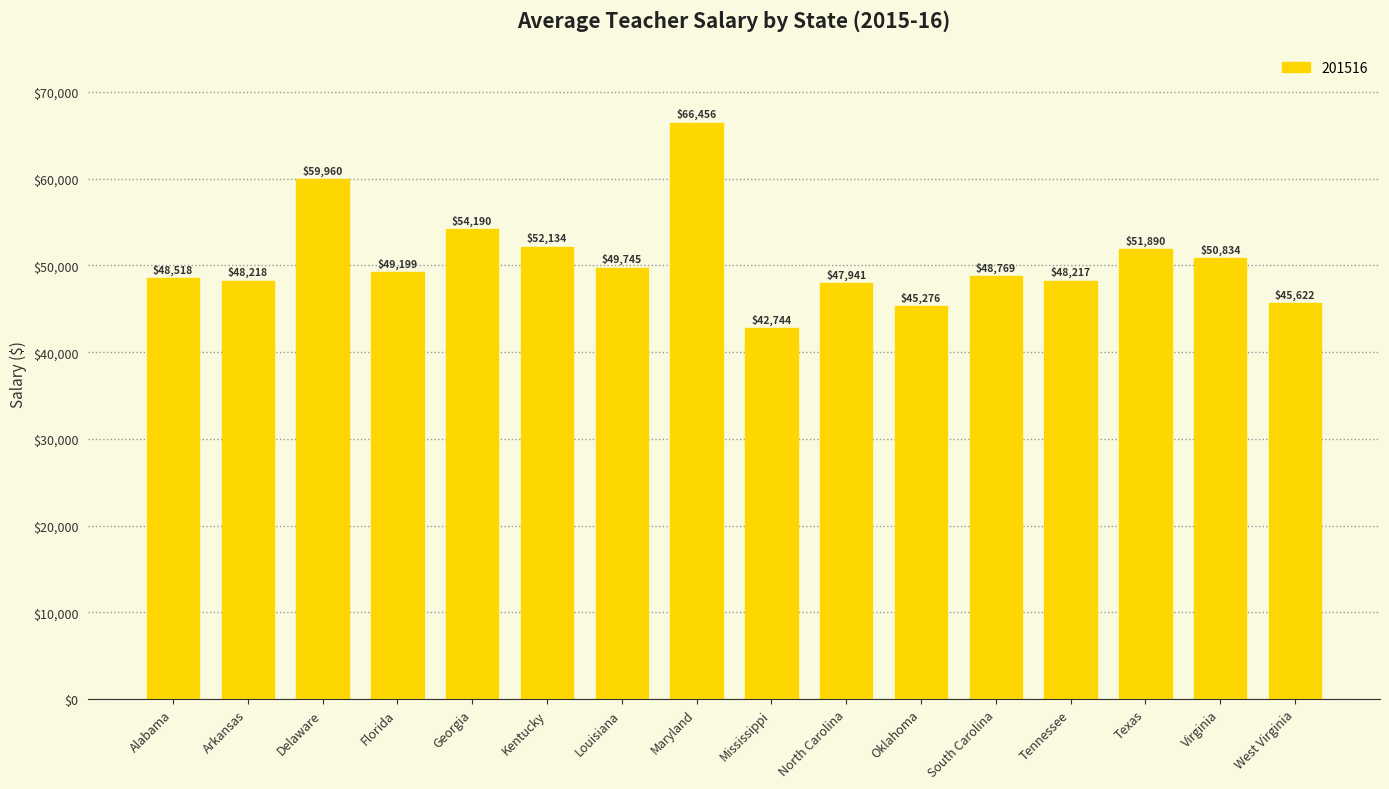

Between Tennessee and Florida, which is larger?

Florida